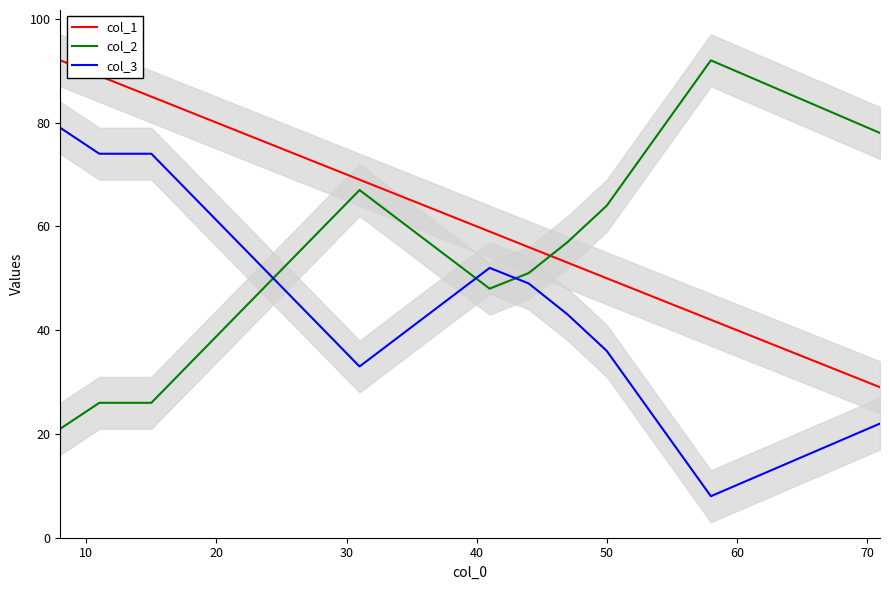

How many data points in col_3 are less than 49?

5